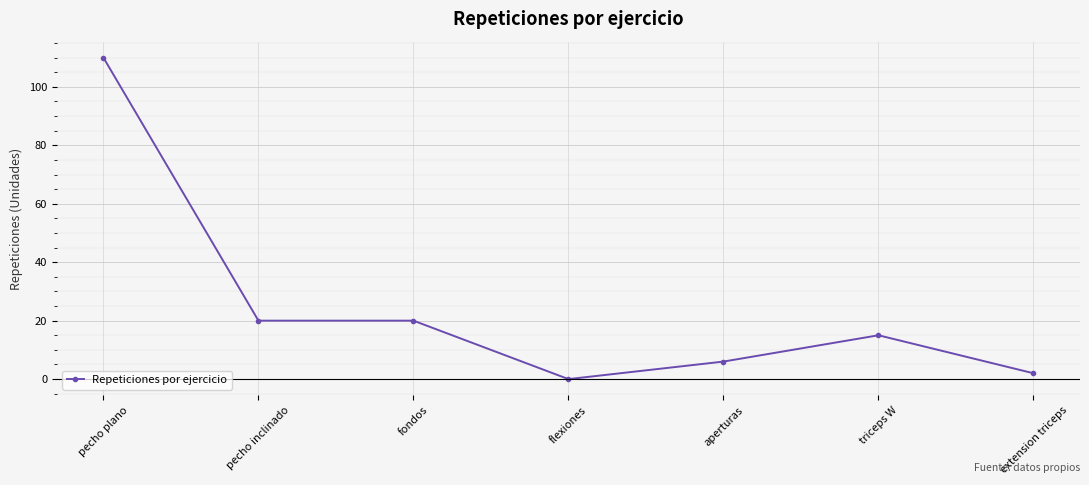

What is the label of the 3rd point from the left?

fondos